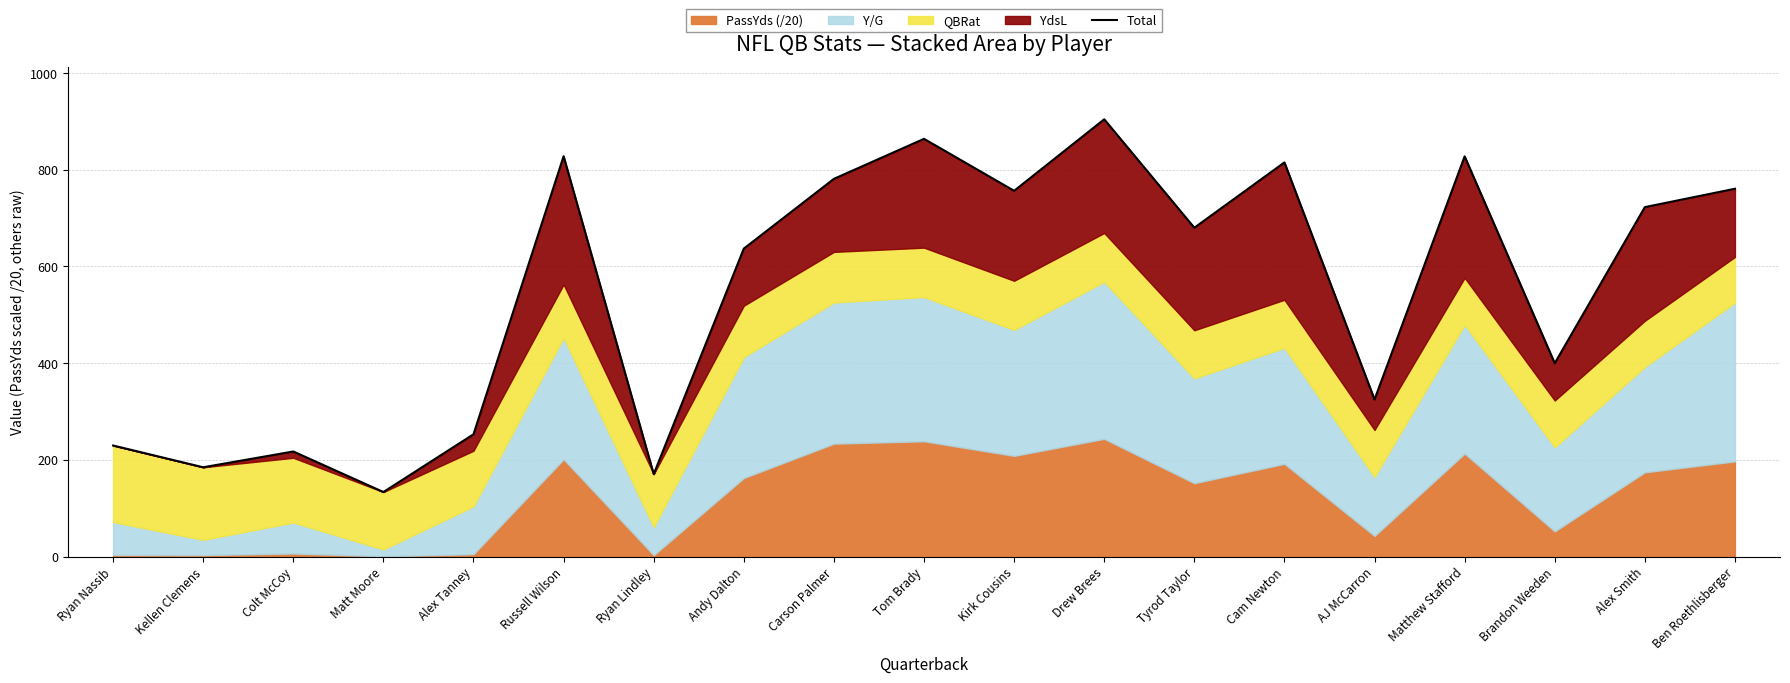

At which category does the data reach its first local peak?

Colt McCoy